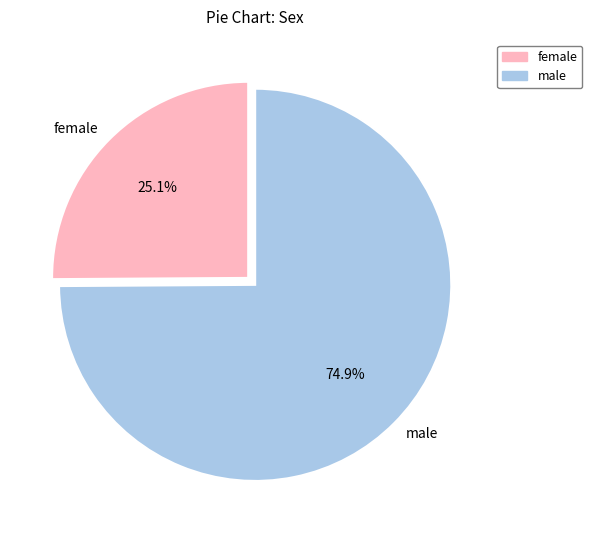

What is the ratio of the value at male to the value at female?

3.0